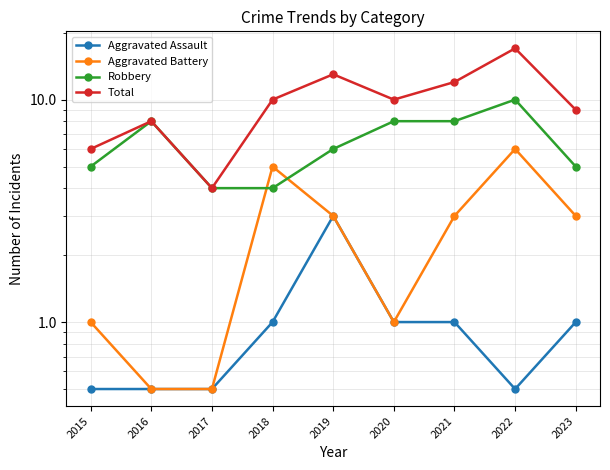

At which label does Total reach its peak?

2022